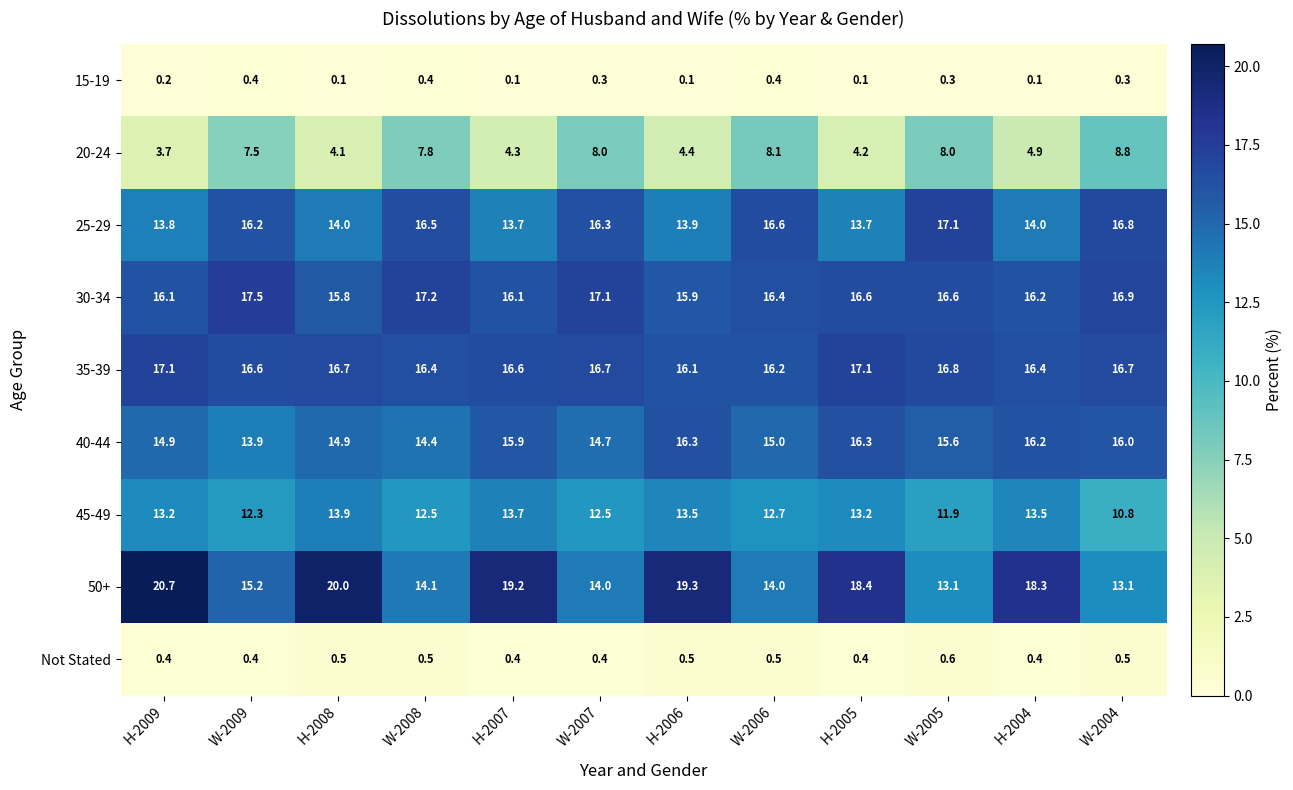

What is the difference between the 30-34 values at H-2006 and H-2004?

0.3